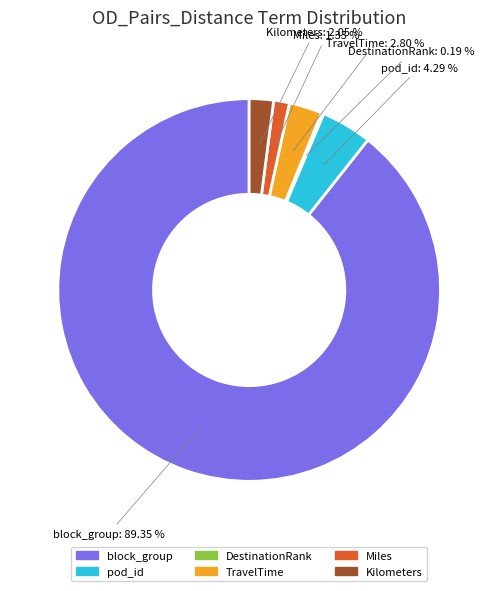

Combined, what portion of the pie is pod_id and TravelTime?

7.1%